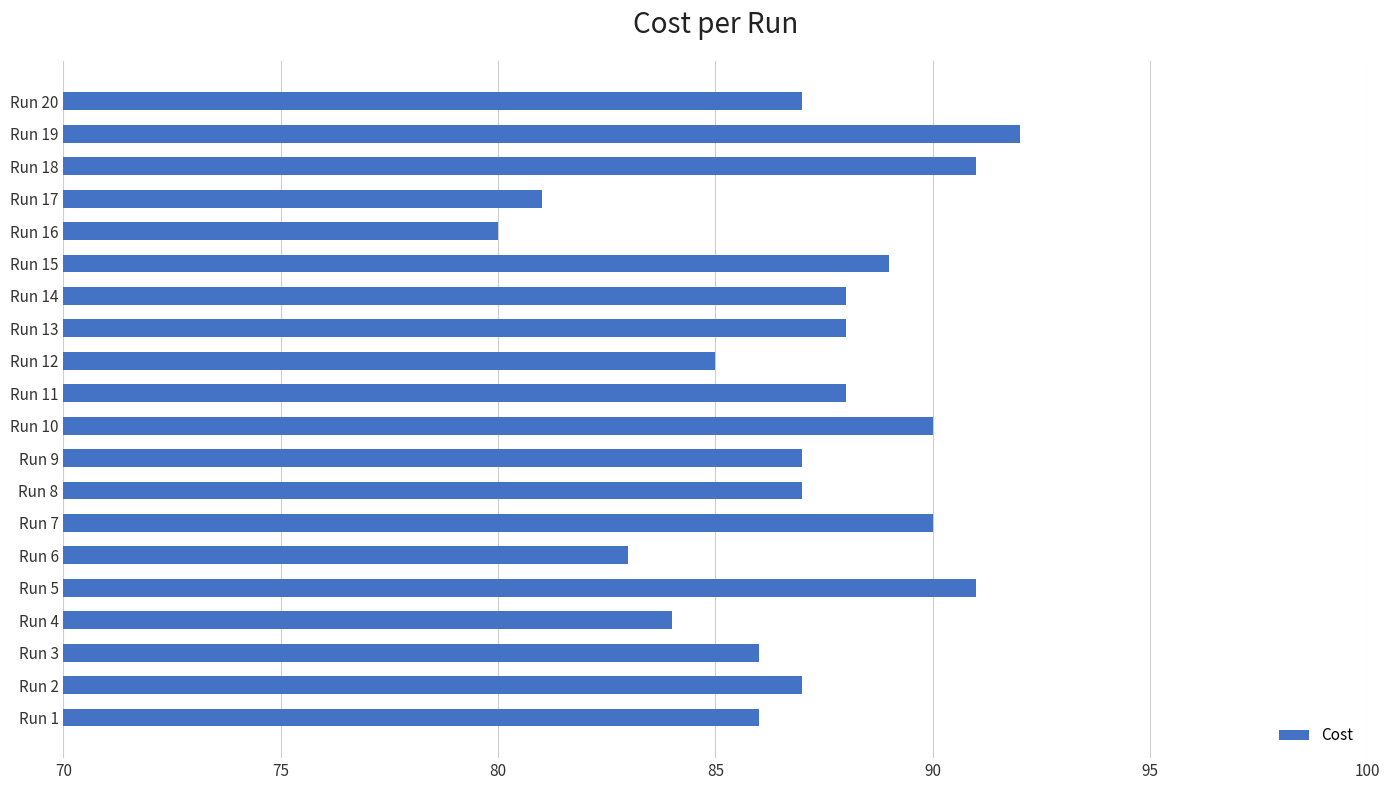

Approximately how many times larger is the value at Run 20 compared to Run 15?

1.0